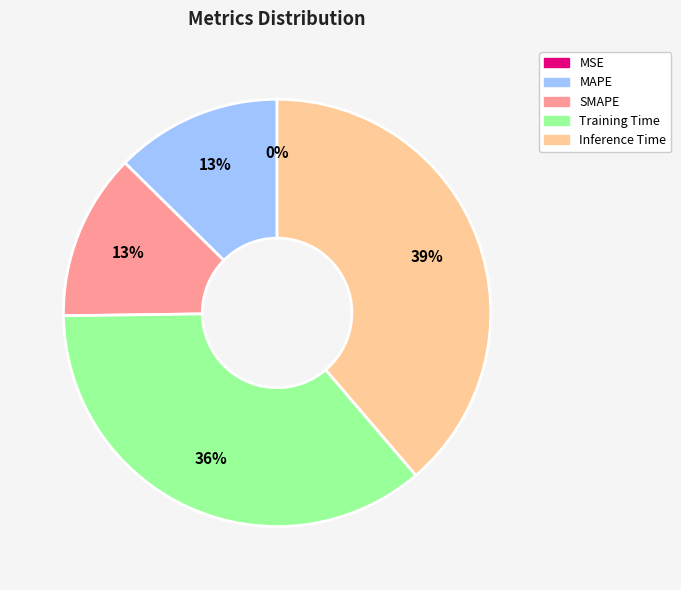

To the nearest percent, what is the difference between the largest and smallest slice percentages?

39%